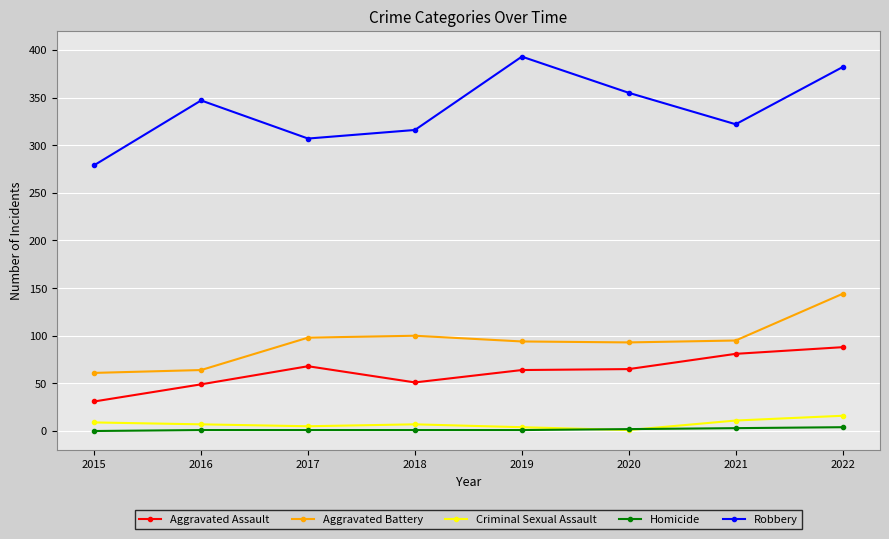

What is the value of the Criminal Sexual Assault point at the 3rd from the left?

5